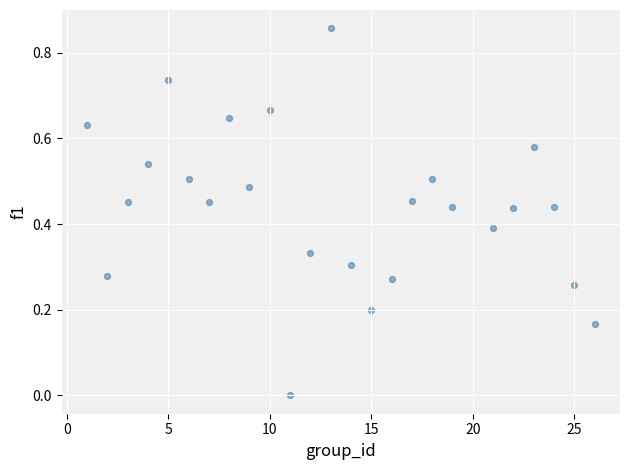

What is the range of X values (max minus min)?

25.0